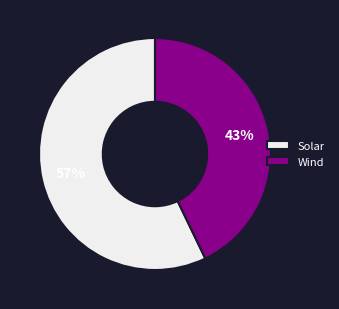

Rank the categories by value from highest to lowest.

Solar, Wind